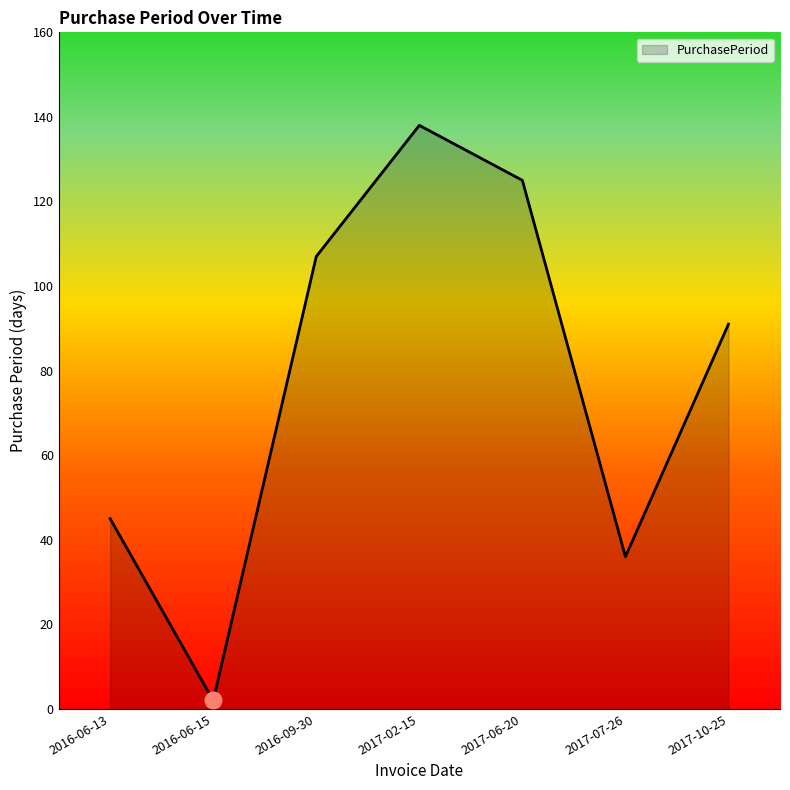

What is the sum of the values at 2017-07-26 and 2017-10-25?

127